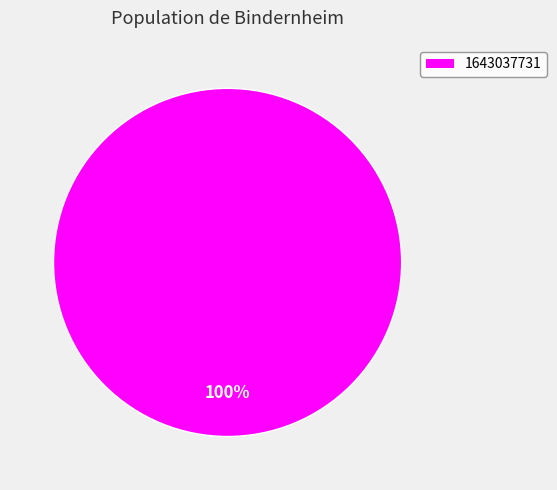

How many slices are in this pie chart?

1